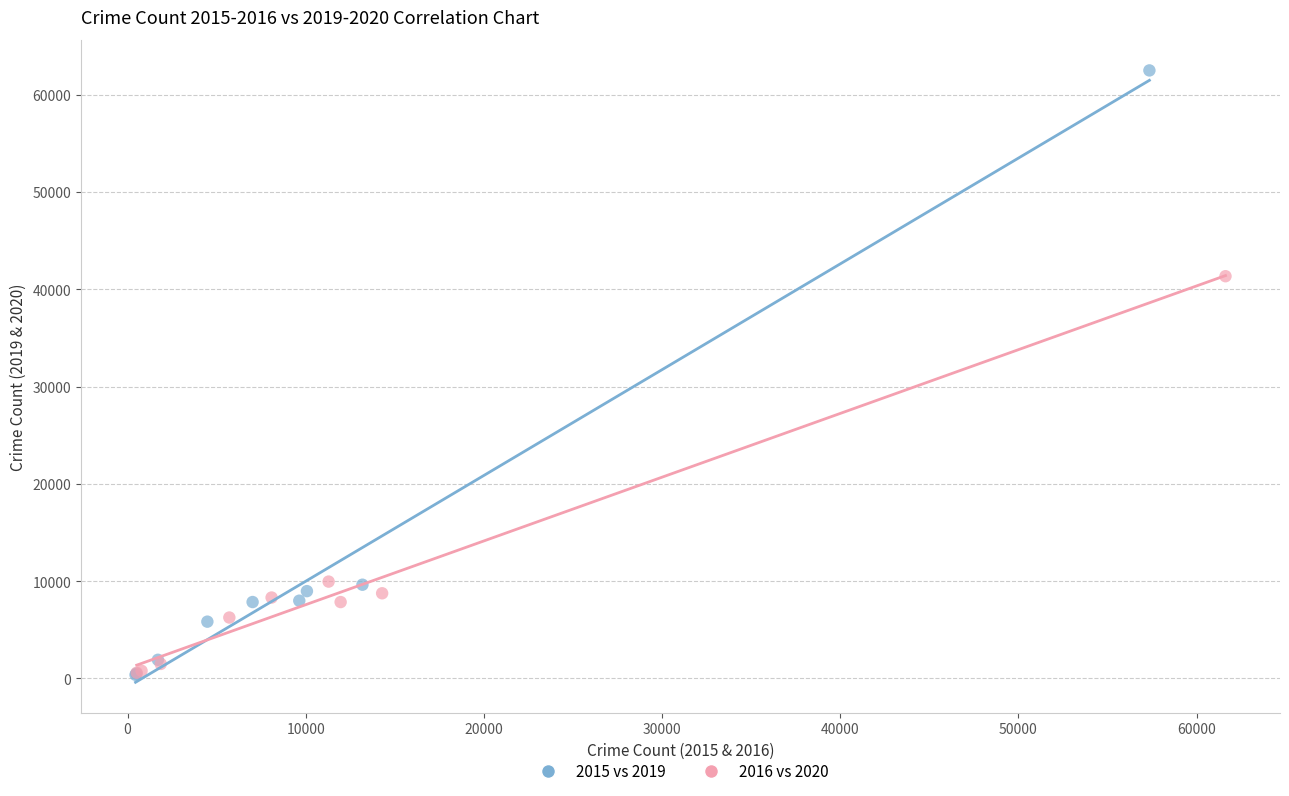

Which series has the largest Y range (max minus min)?

2015 vs 2019